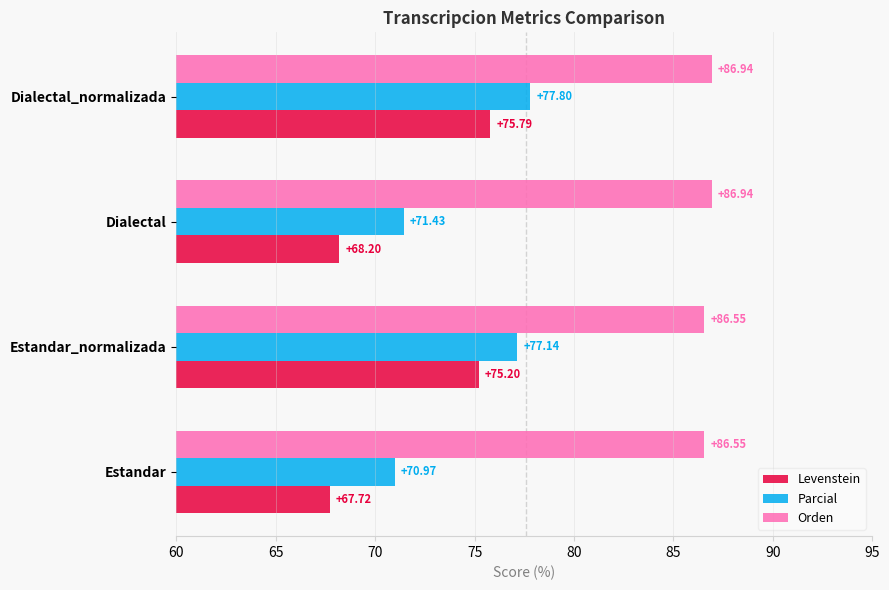

Between Estandar and Dialectal, which series saw the biggest shift?

Levenstein